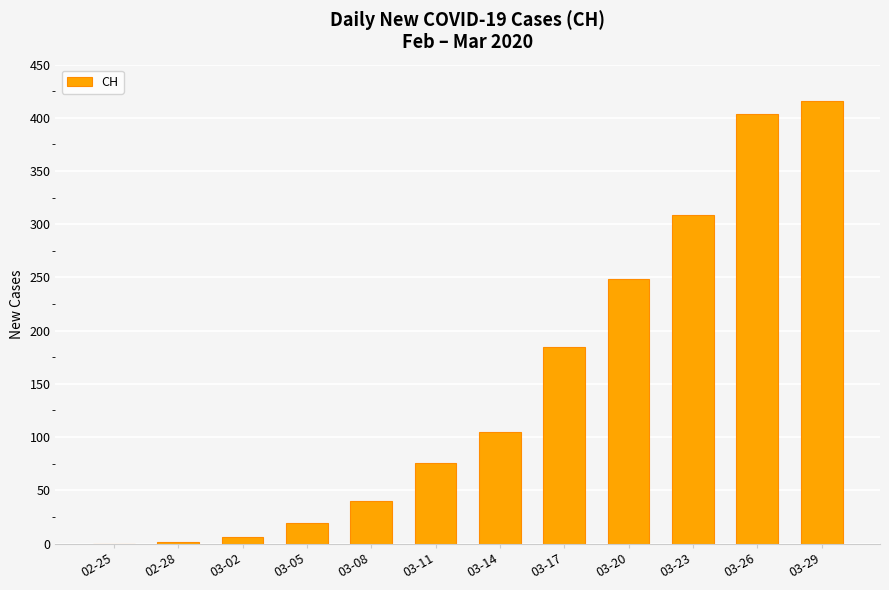

What is the change in value from 02-25 to 03-08?

+40